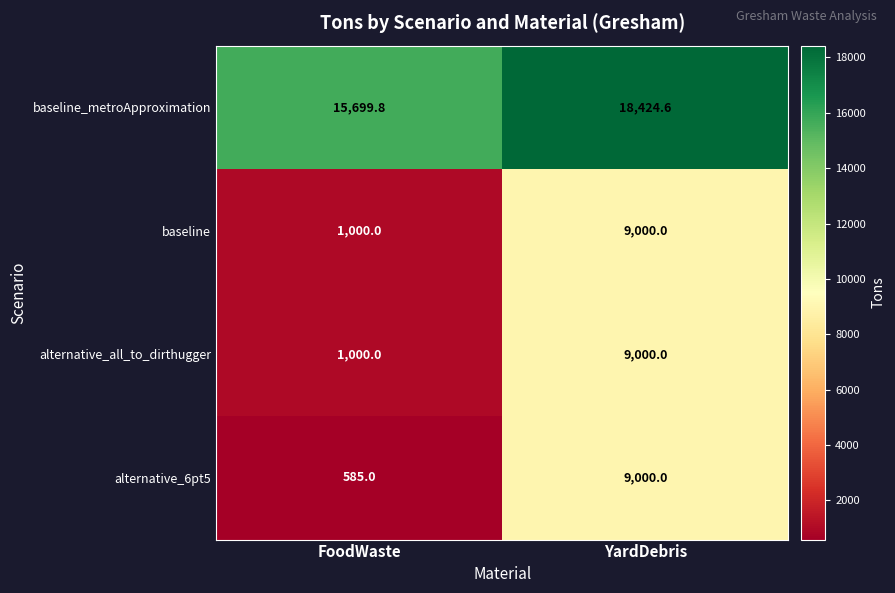

The baseline series shows 13528.4 at YardDebris. True or false?

False